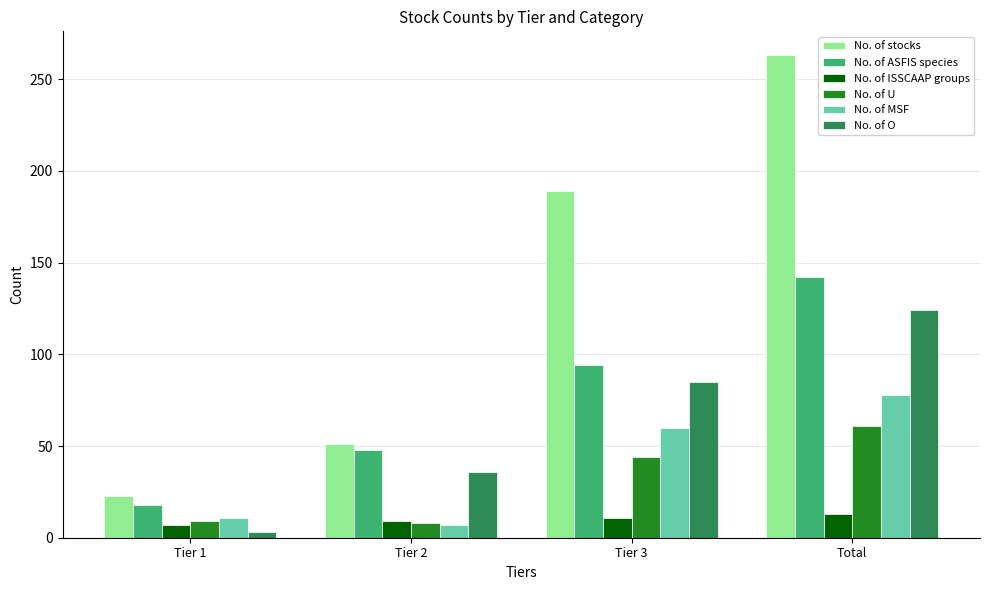

Read the No. of O value at Total.

124